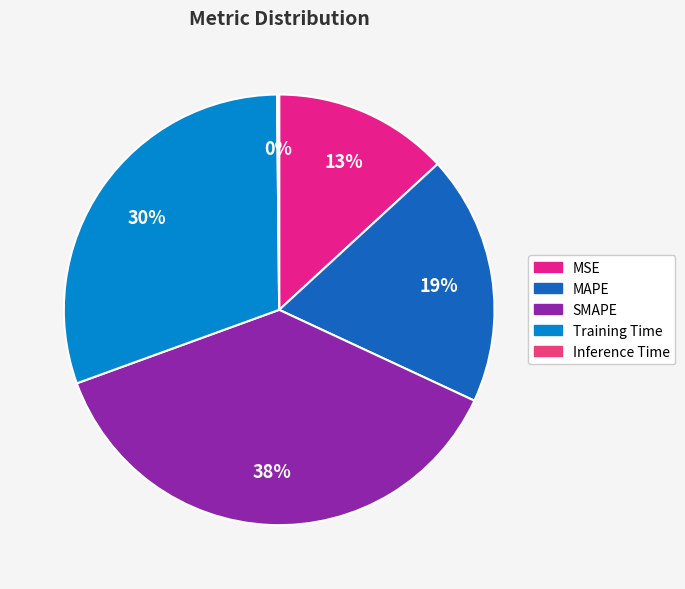

Rank the categories by value from highest to lowest.

SMAPE, Training Time, MAPE, MSE, Inference Time